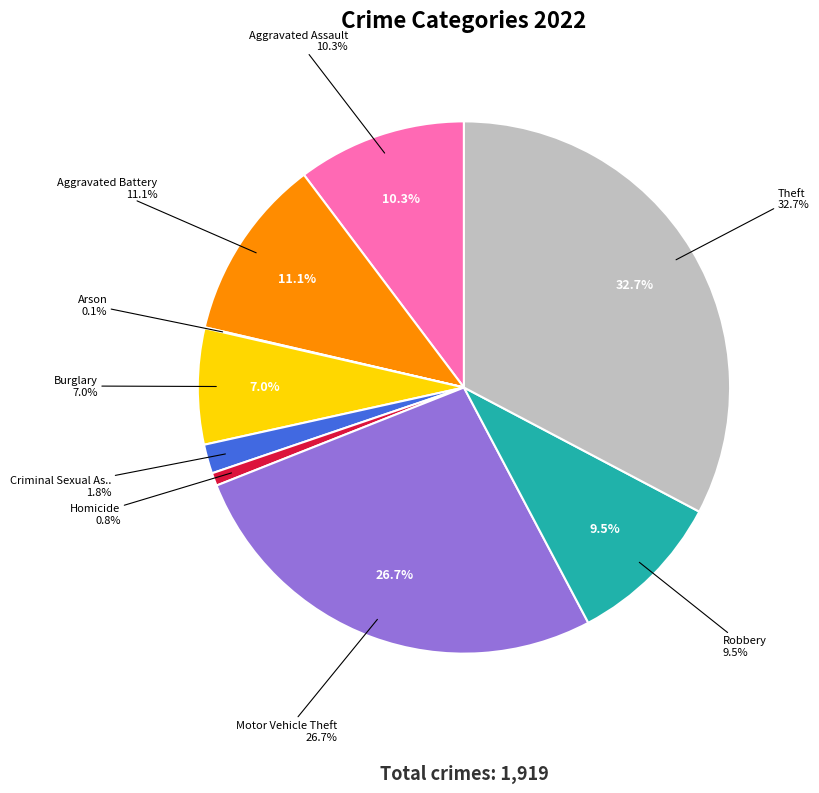

To the nearest percent, what portion does Aggravated Assault represent?

10%